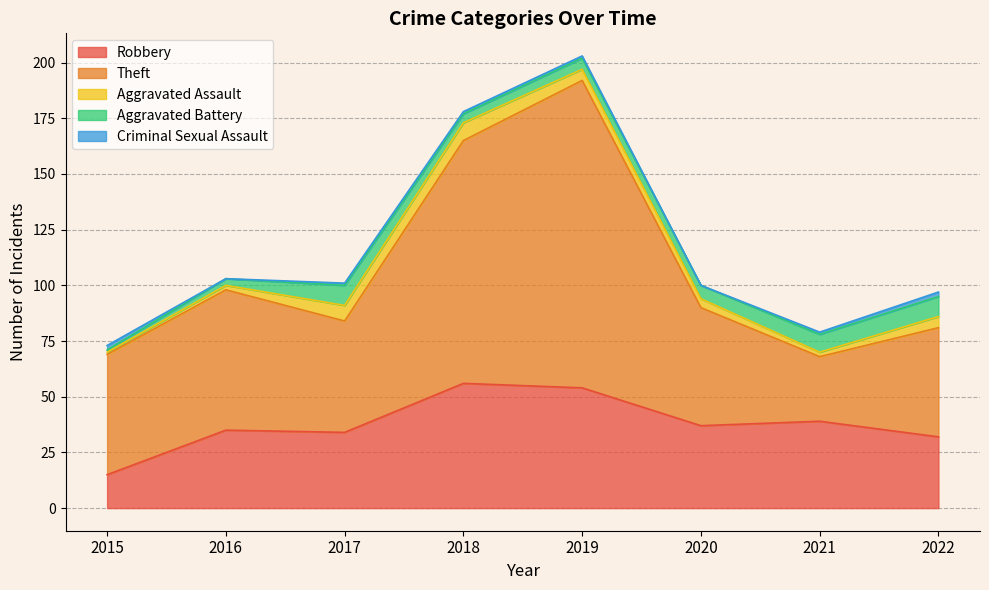

What is the value of the Aggravated Assault point at the 5th from the left?

5